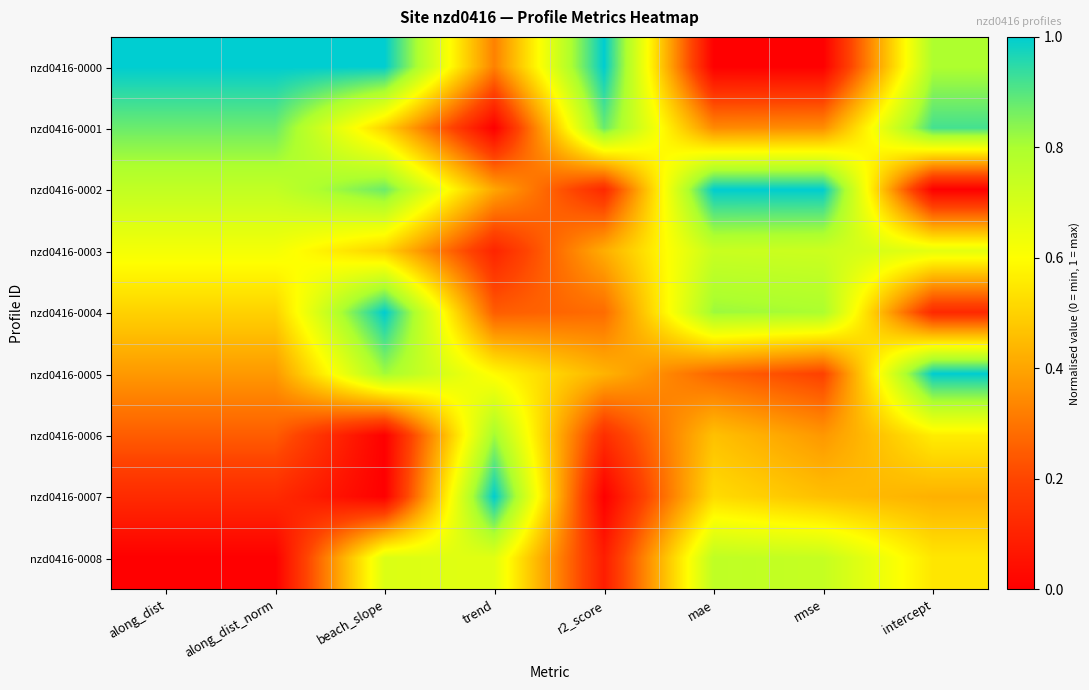

Reading left to right, what are all the values shown in this chart?

nzd0416-0000: along_dist=1.0	along_dist_norm=1.0	beach_slope=1.0	trend=0.3	r2_score=1.0	mae=0.0	rmse=0.0	intercept=0.8
nzd0416-0001: along_dist=0.9	along_dist_norm=0.9	beach_slope=0.5	trend=0.0	r2_score=0.9	mae=0.3	rmse=0.4	intercept=0.9
nzd0416-0002: along_dist=0.7	along_dist_norm=0.7	beach_slope=0.9	trend=0.4	r2_score=0.1	mae=1.0	rmse=1.0	intercept=0.0
nzd0416-0003: along_dist=0.6	along_dist_norm=0.6	beach_slope=0.5	trend=0.1	r2_score=0.4	mae=0.7	rmse=0.7	intercept=0.7
nzd0416-0004: along_dist=0.5	along_dist_norm=0.5	beach_slope=1.0	trend=0.3	r2_score=0.3	mae=0.8	rmse=0.8	intercept=0.1
nzd0416-0005: along_dist=0.4	along_dist_norm=0.4	beach_slope=0.8	trend=0.6	r2_score=0.4	mae=0.3	rmse=0.2	intercept=1.0
nzd0416-0006: along_dist=0.3	along_dist_norm=0.3	beach_slope=0.0	trend=0.8	r2_score=0.1	mae=0.5	rmse=0.4	intercept=0.6
nzd0416-0007: along_dist=0.1	along_dist_norm=0.1	beach_slope=0.0	trend=1.0	r2_score=0.0	mae=0.5	rmse=0.5	intercept=0.4
nzd0416-0008: along_dist=0.0	along_dist_norm=0.0	beach_slope=0.7	trend=0.7	r2_score=0.1	mae=0.8	rmse=0.7	intercept=0.5